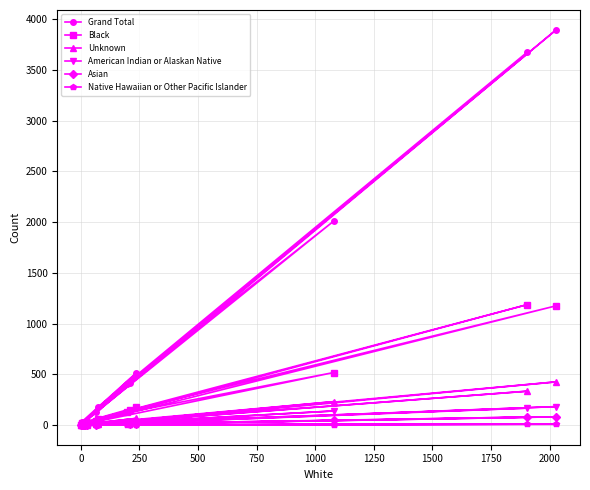

Rank the series by their maximum value, from lowest to highest.

Native Hawaiian or Other Pacific Islander, Asian, American Indian or Alaskan Native, Unknown, Black, Grand Total